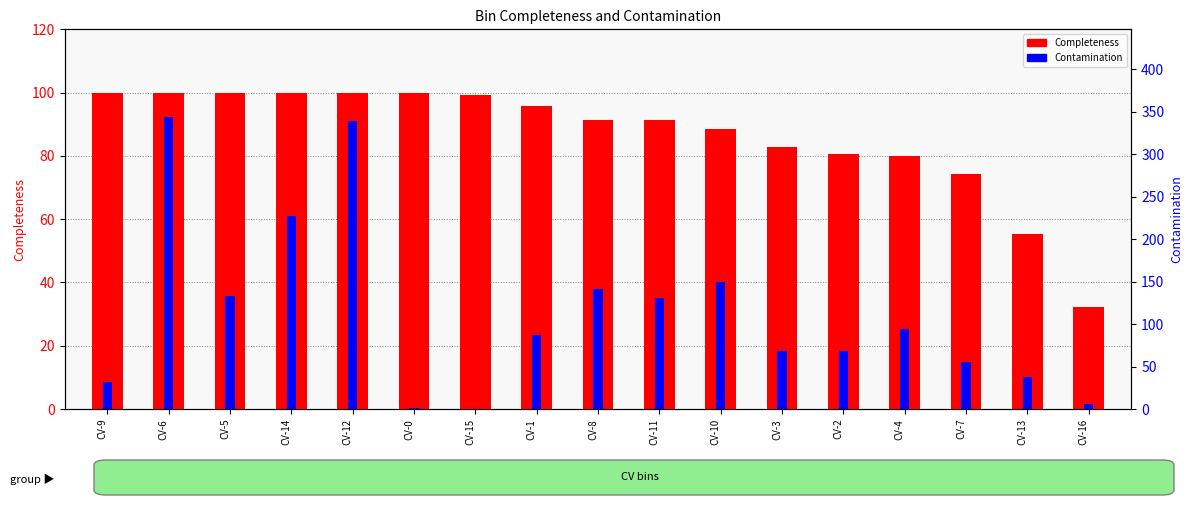

What is the difference between the highest and lowest values at CV-2?

12.9